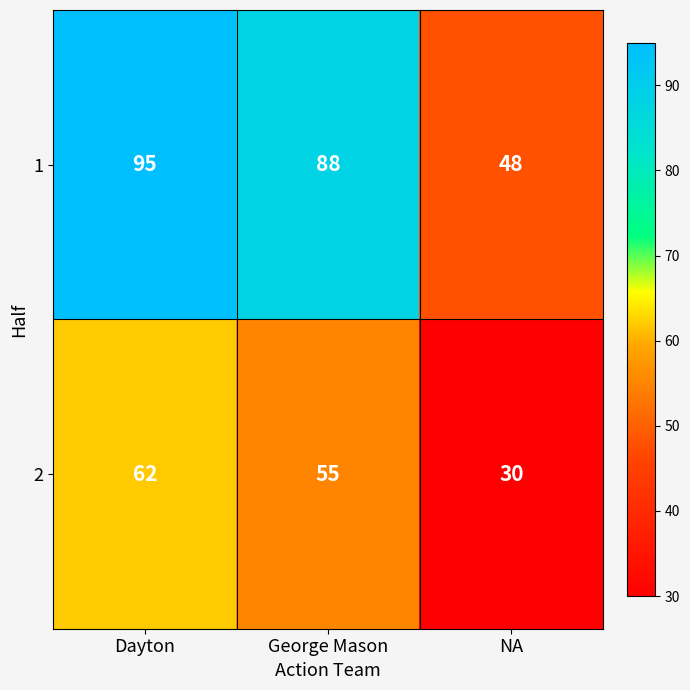

Between George Mason and NA, which series saw the biggest shift?

1